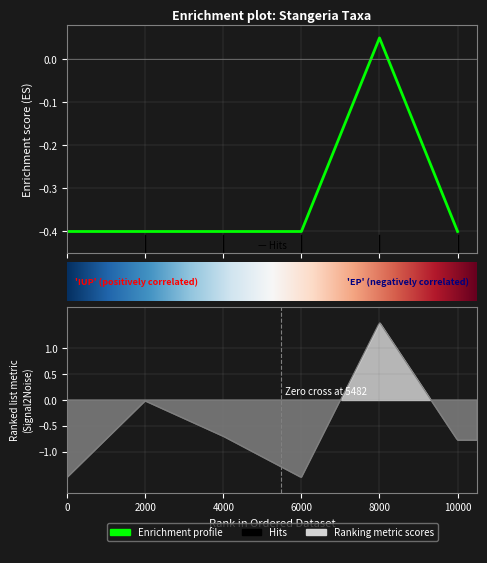

What is the smallest value displayed?

-0.4